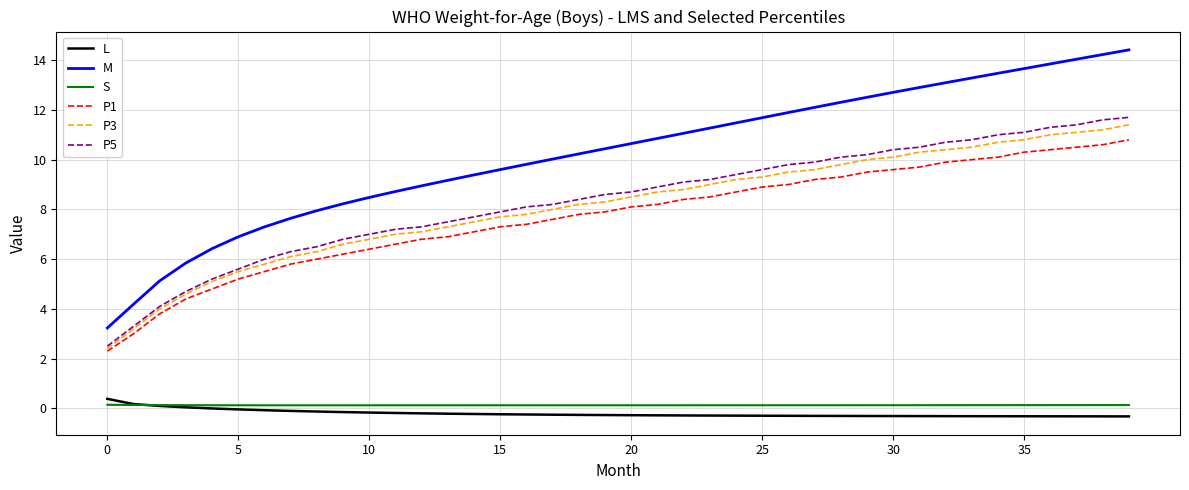

True or false: L and M cross at least once.

False